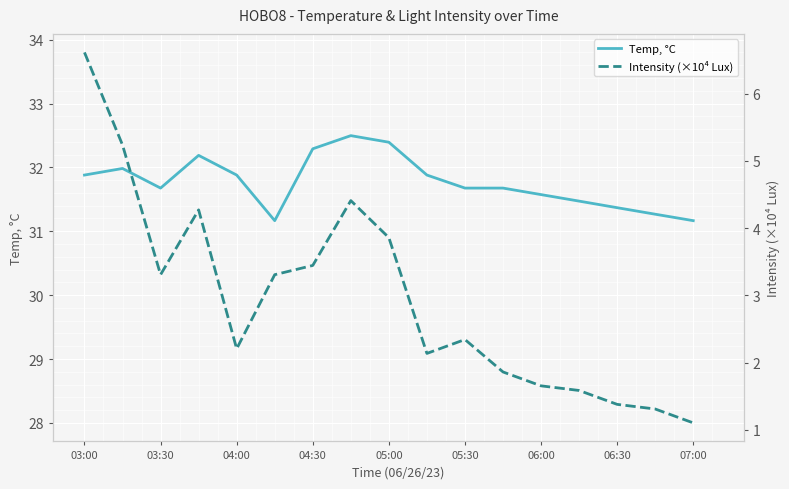

Which series has the largest total across all categories?

Temp, °C